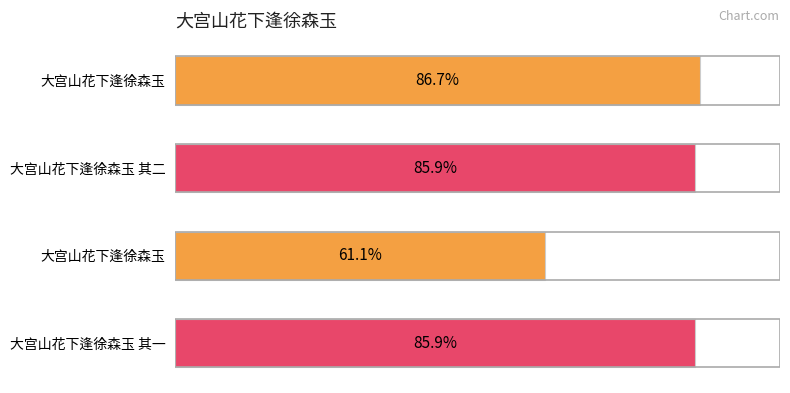

Does the chart contain any negative values?

No